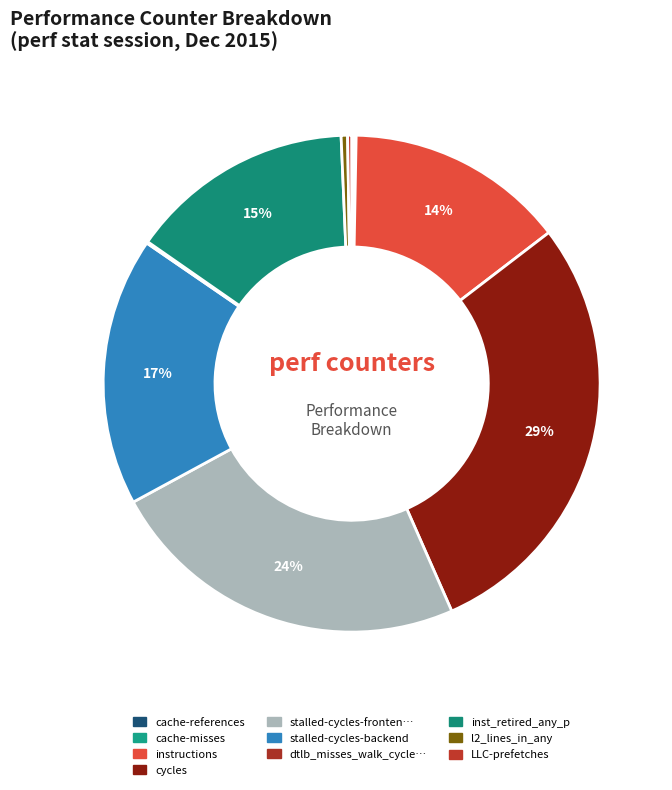

Rank the categories by value from lowest to highest.

dtlb_misses_walk_cycles, cache-misses, cache-references, LLC-prefetches, l2_lines_in_any, instructions, inst_retired_any_p, stalled-cycles-backend, stalled-cycles-frontend, cycles